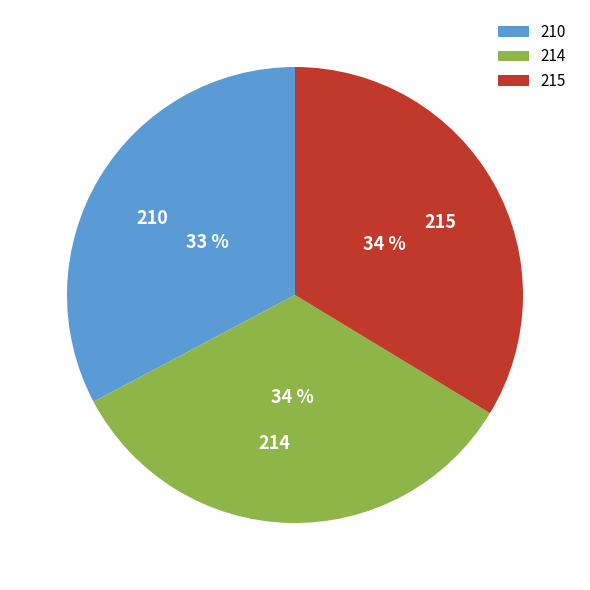

Which category has the smallest portion of the pie?

210